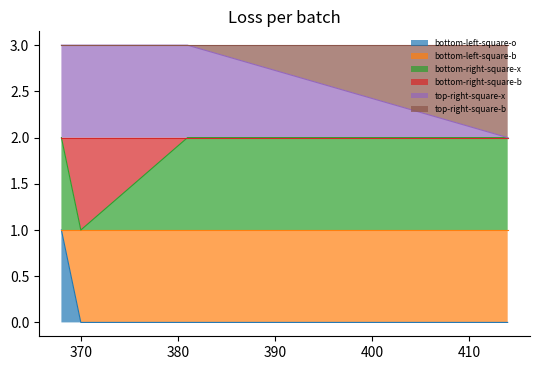

What is the value of the bottom-right-square-x point at the 4th from the left?

2